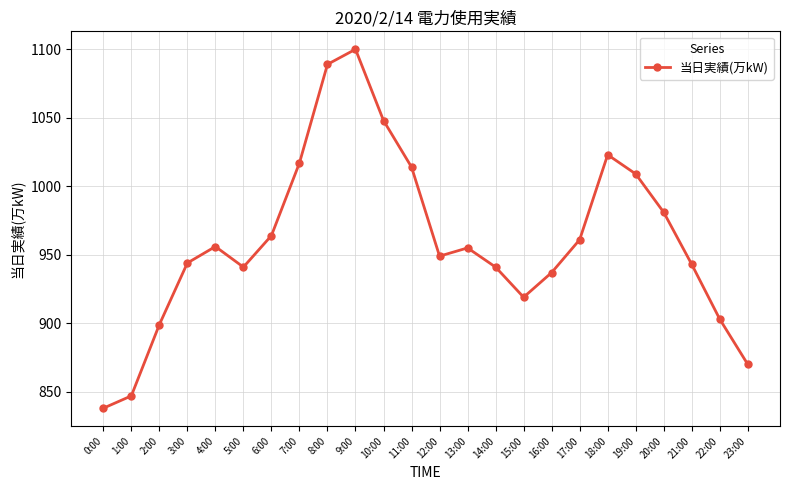

What is the value of the 13th point from the left?

949